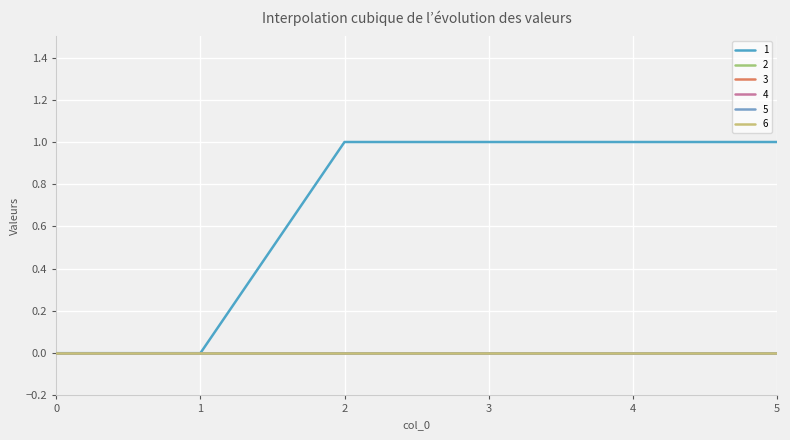

Rank the series by their maximum value, from lowest to highest.

2, 3, 4, 5, 6, 1